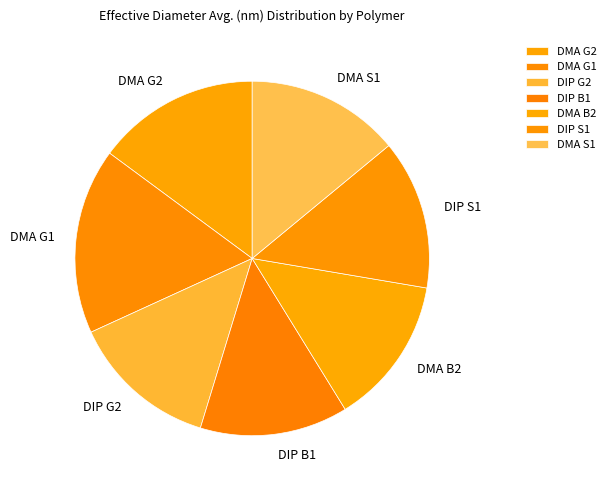

What is the ratio of the value at DIP S1 to the value at DMA S1?

1.0